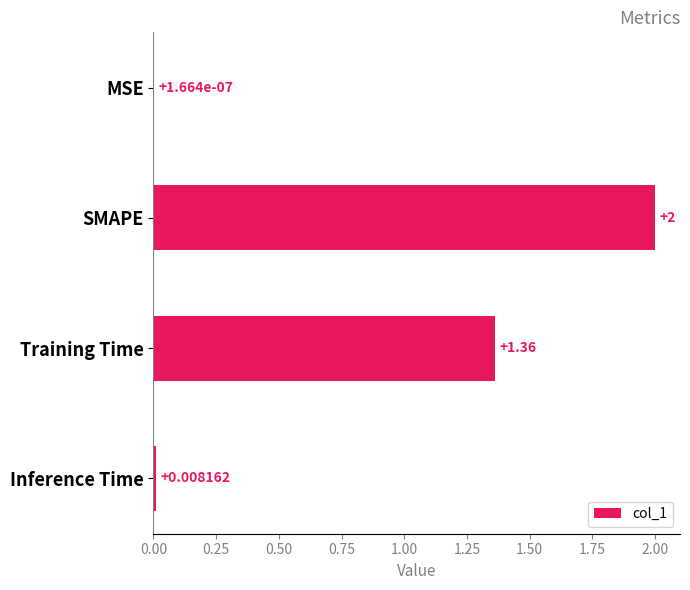

Where is the data nearest to the value 1?

Training Time